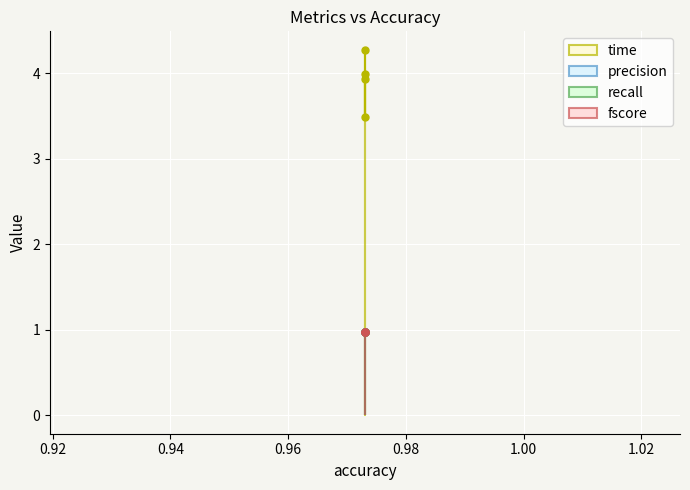

Reading left to right, what are all the values shown in this chart?

time: 4.0	3.9	3.5	4.3
precision: 1.0	1.0	1.0	1.0
recall: 1.0	1.0	1.0	1.0
fscore: 1.0	1.0	1.0	1.0